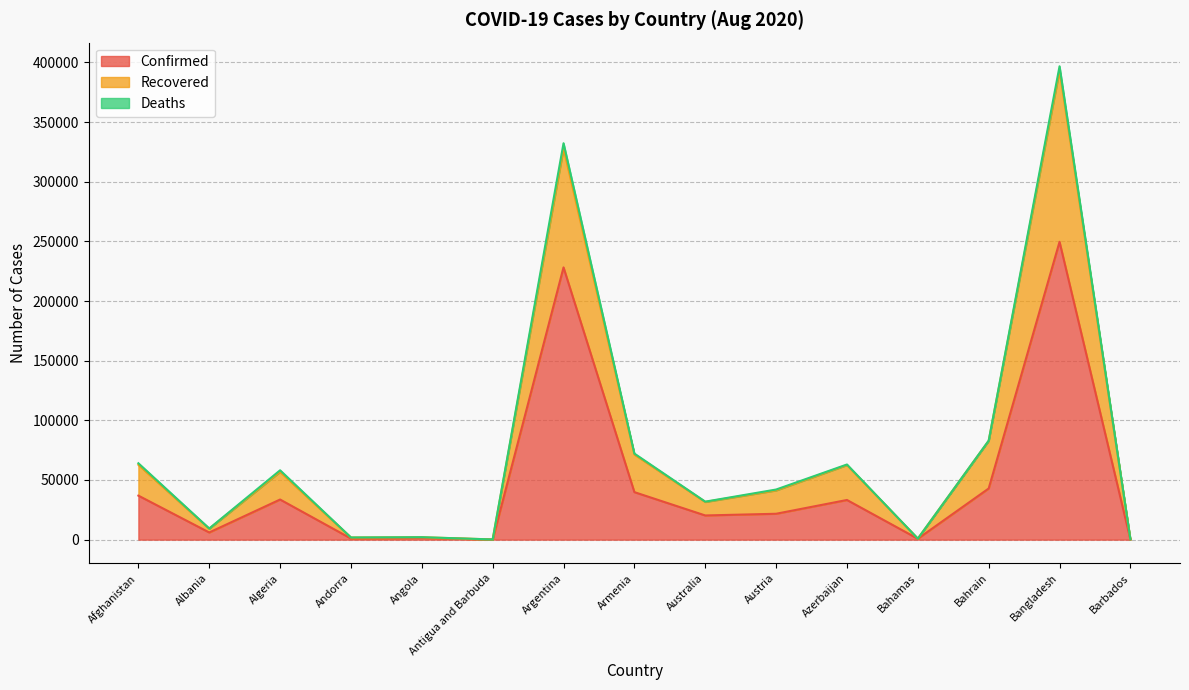

The Confirmed series shows 100702 at Bangladesh. True or false?

False